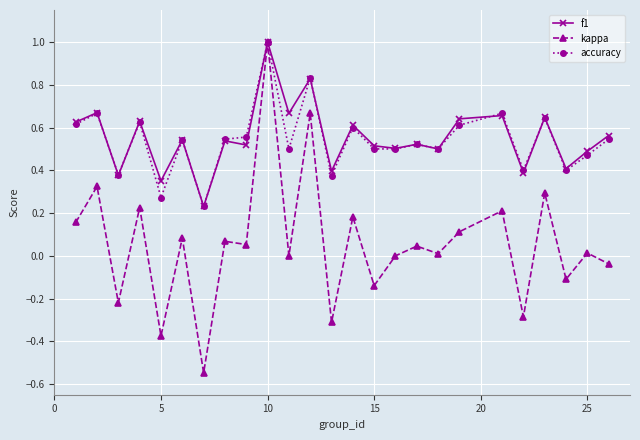

What is the maximum value for accuracy?

1.0